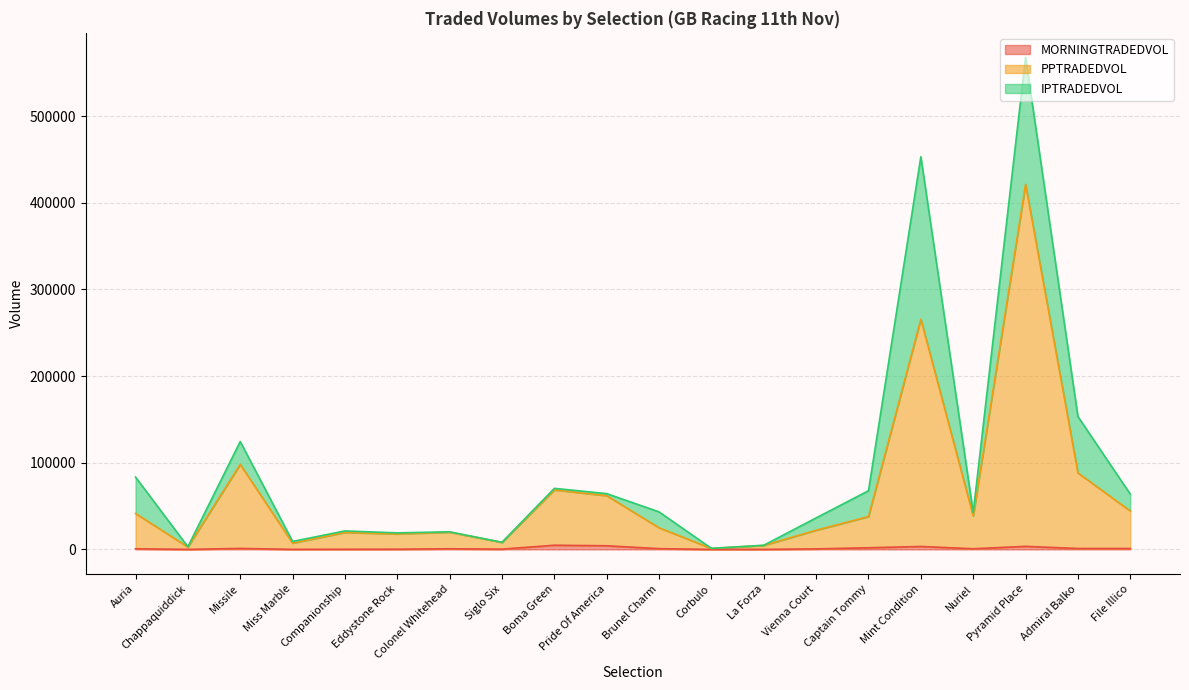

At which category is the sum across all series the highest?

Pyramid Place